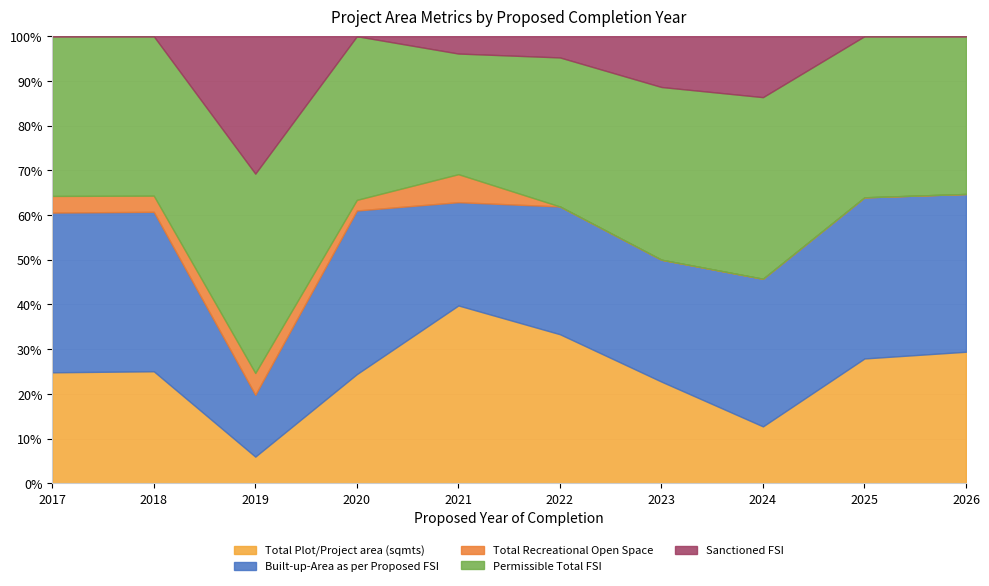

Which series changed the most between 2019 and 2026?

Permissible Total FSI